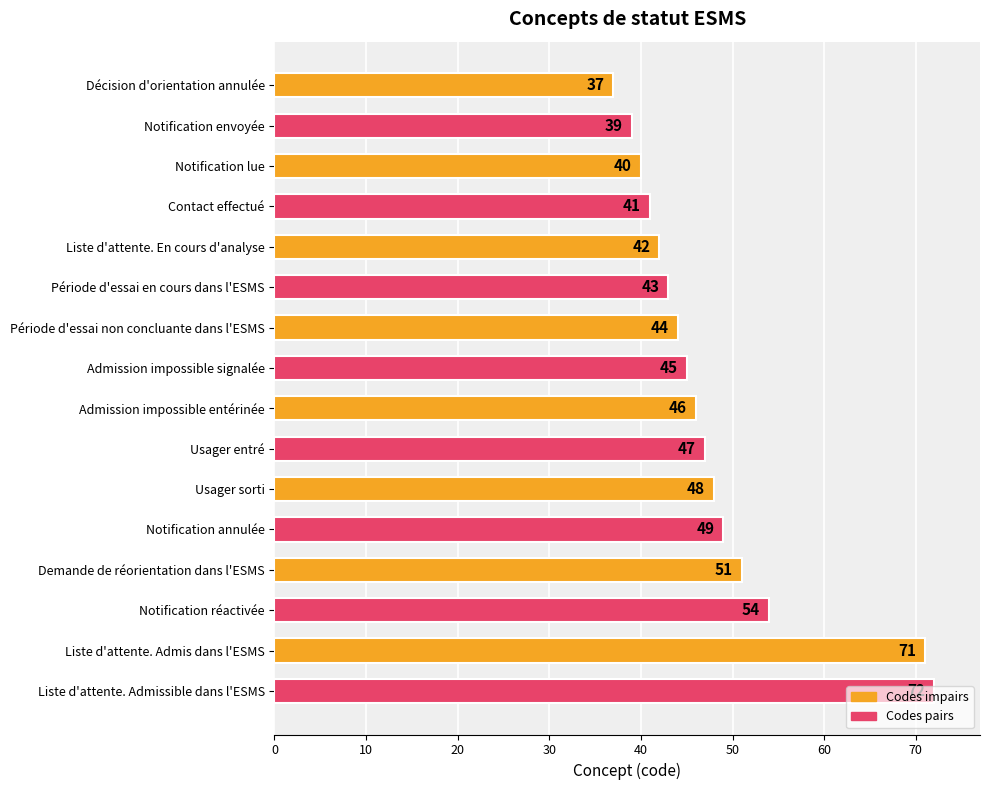

How many series are shown in this chart?

1